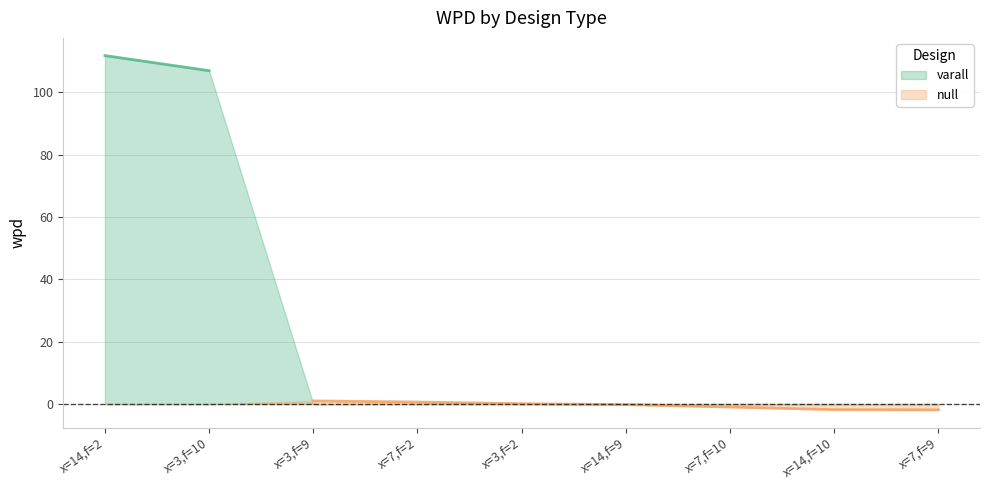

What is the difference between the maximum and minimum values?

113.6